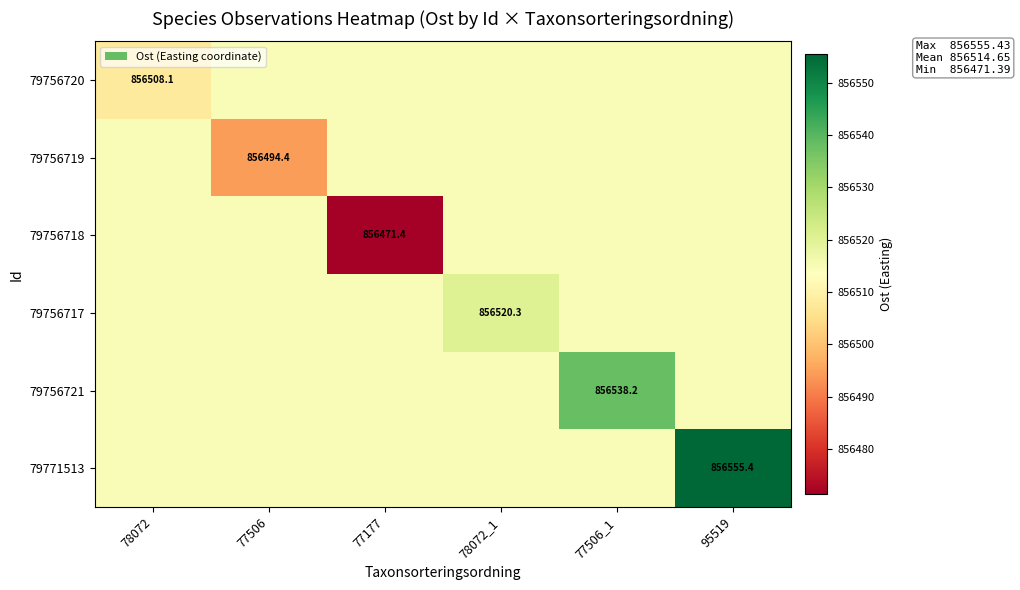

What is the difference between the 79756719 values at 77506 and 78072?

20.2